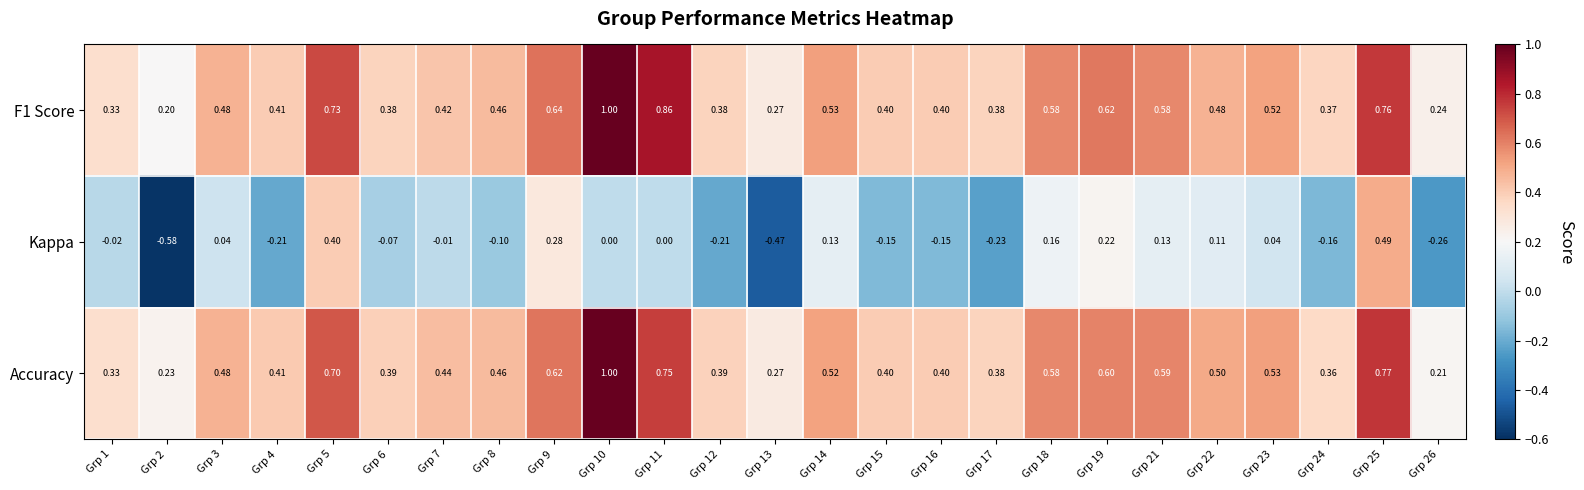

Is the value of Accuracy at Grp 4 greater than the value of F1 Score at Grp 19?

No